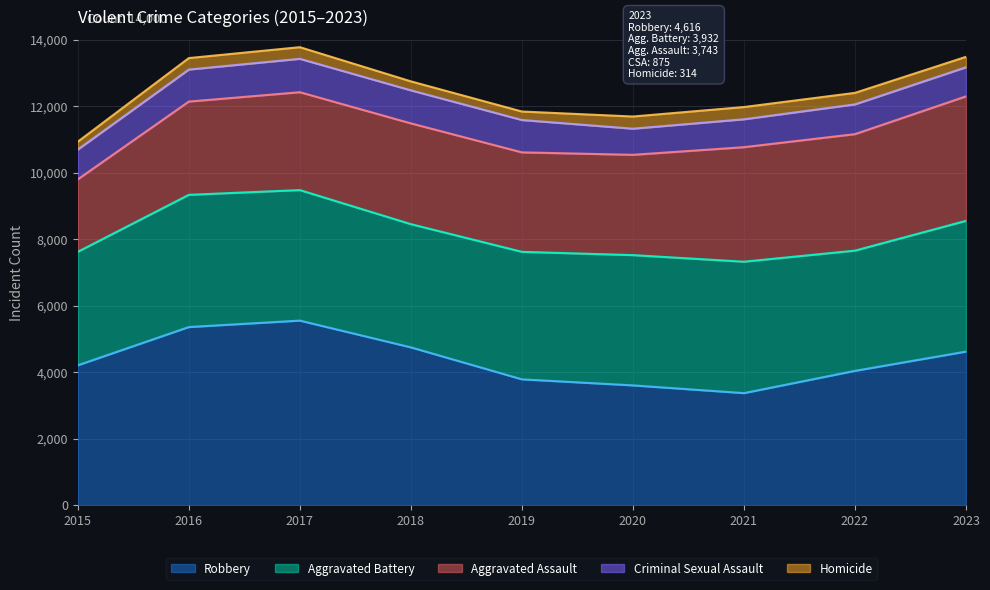

How many distinct data groups are displayed?

5